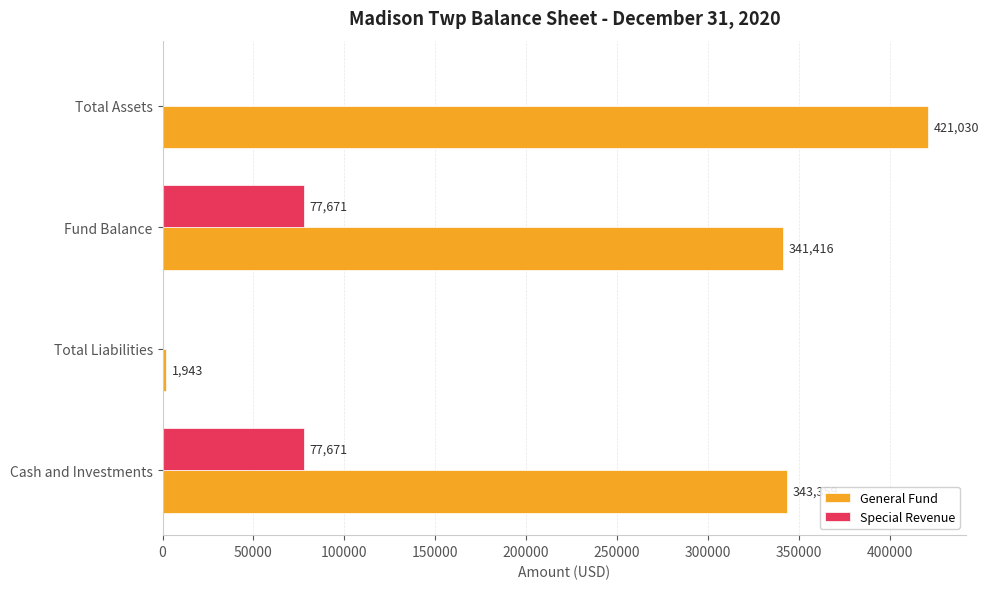

What is the sum of the Special Revenue values at Cash and Investments and Fund Balance?

155342